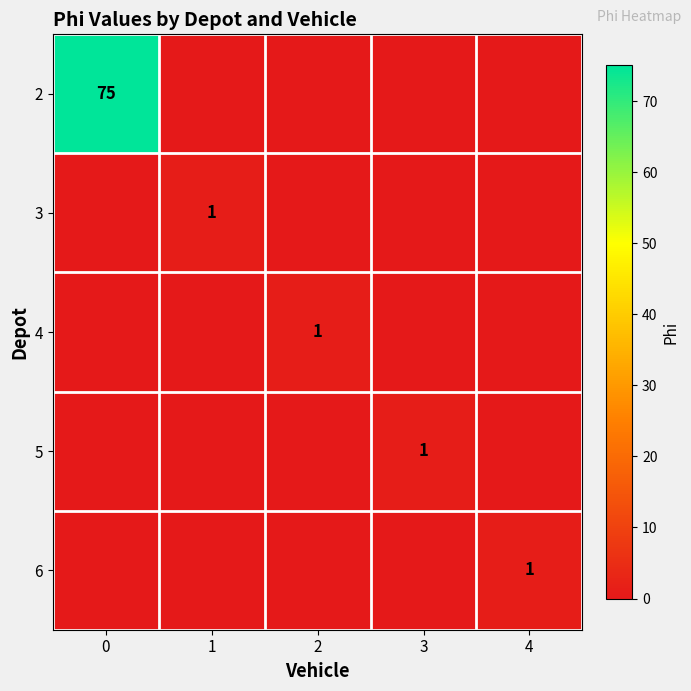

The 3 series shows 1 at 1. True or false?

True